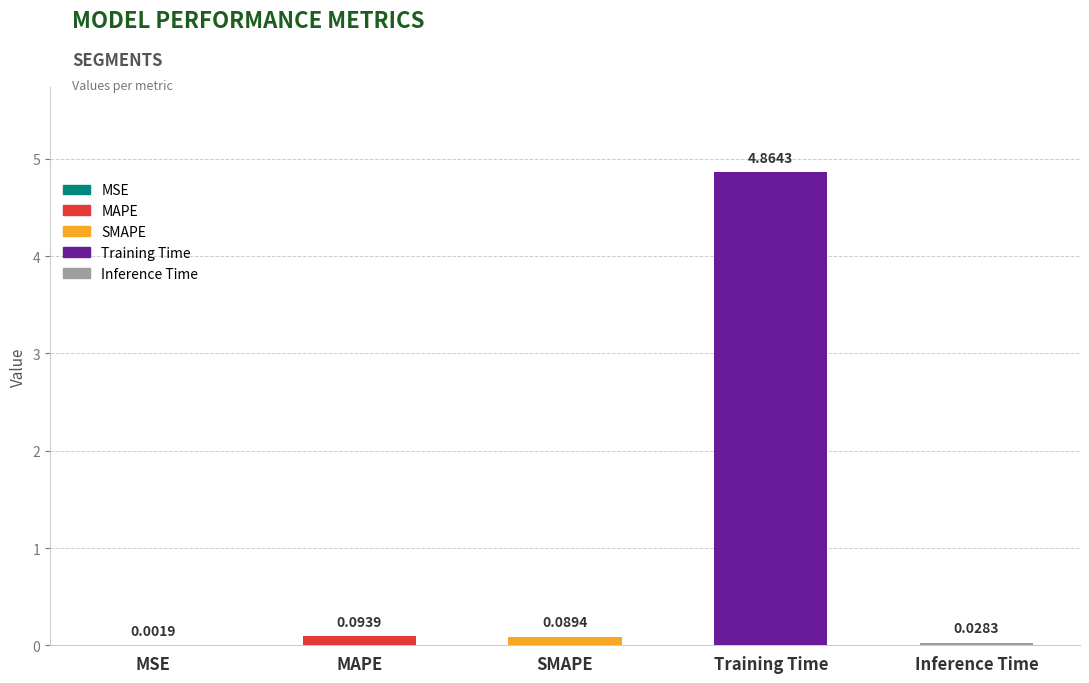

Between Training Time and Inference Time, which is larger?

Training Time